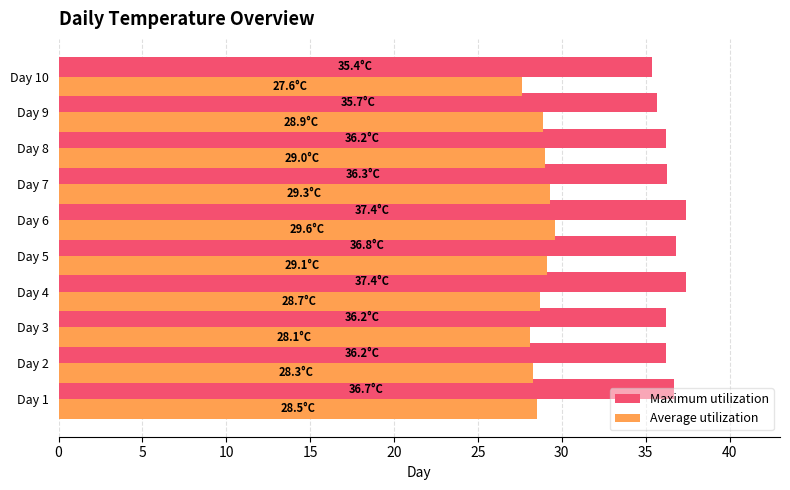

What is the spread (max minus min) of values at Day 5?

7.7